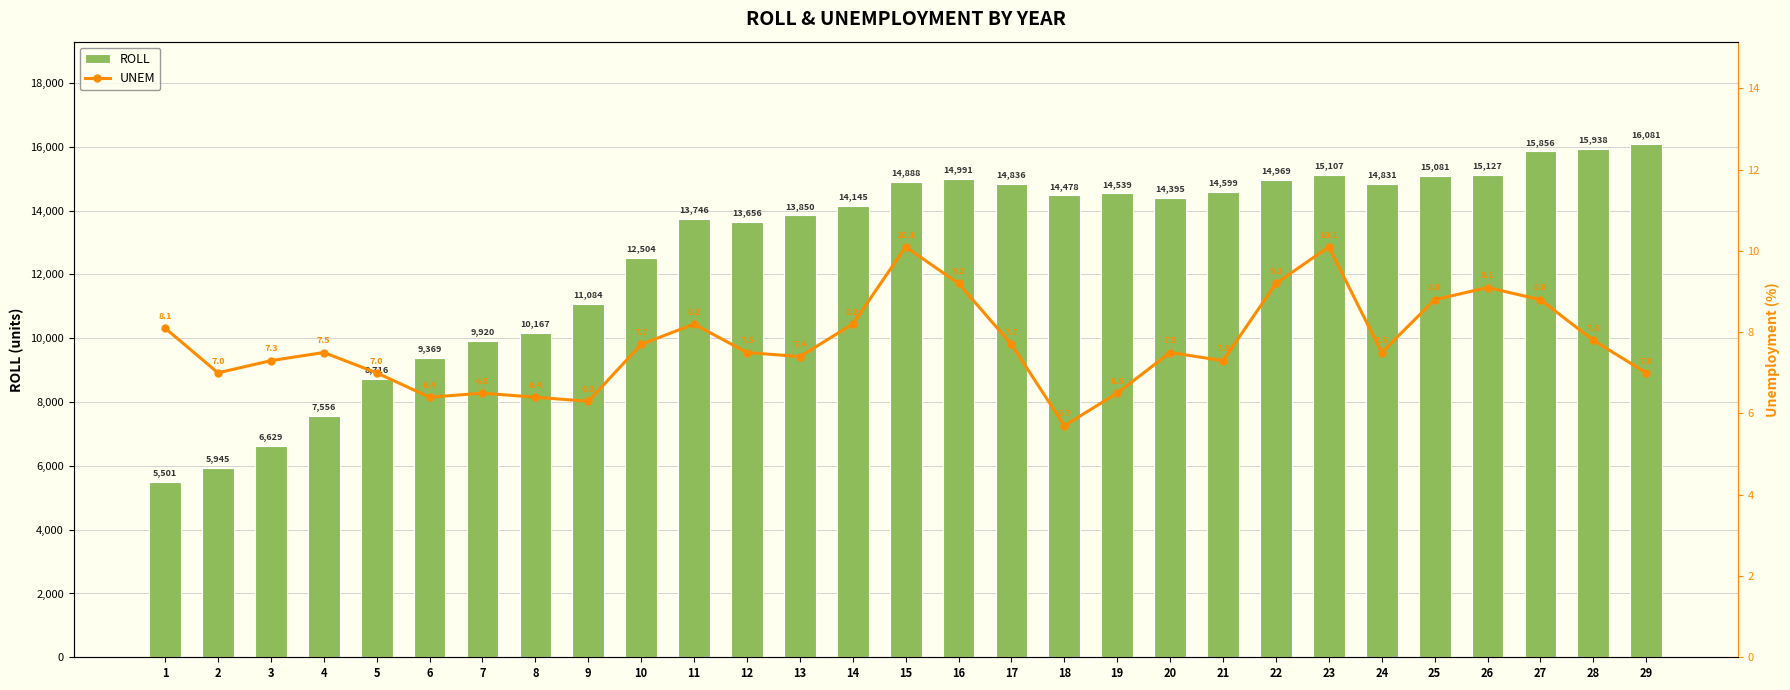

Rank the series at 4 from lowest to highest value.

UNEM, ROLL